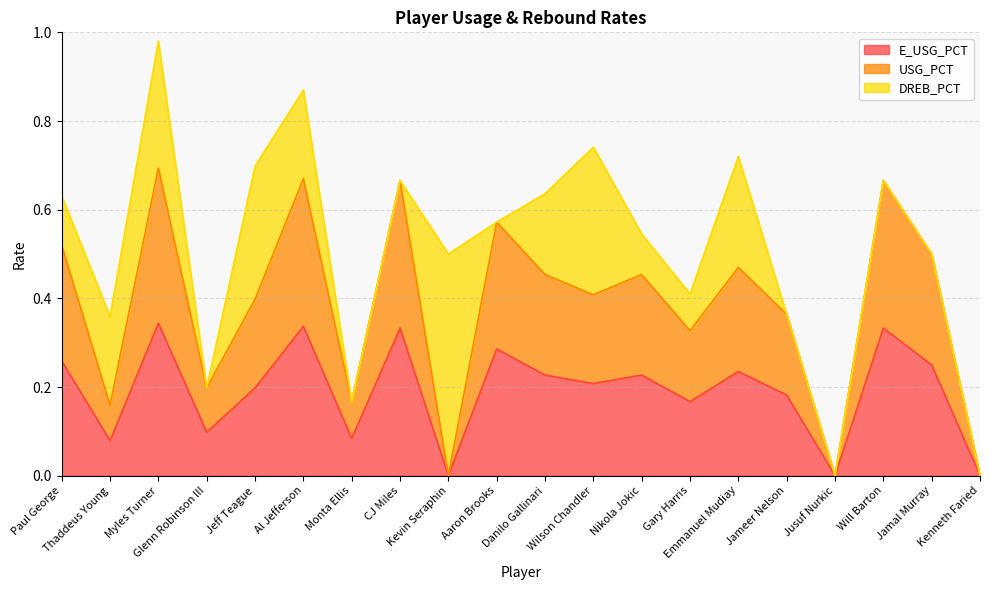

What are all the series names shown in the legend?

E_USG_PCT, USG_PCT, DREB_PCT